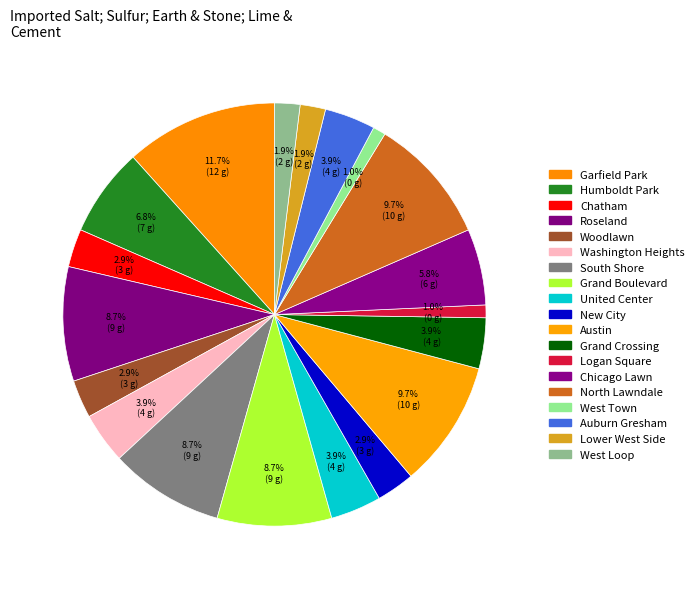

How many segments does this pie chart have?

19